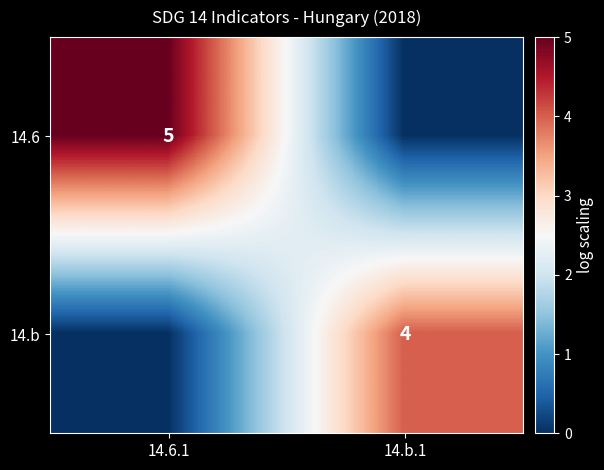

The 14.6 series shows 7 at 14.6.1. True or false?

False